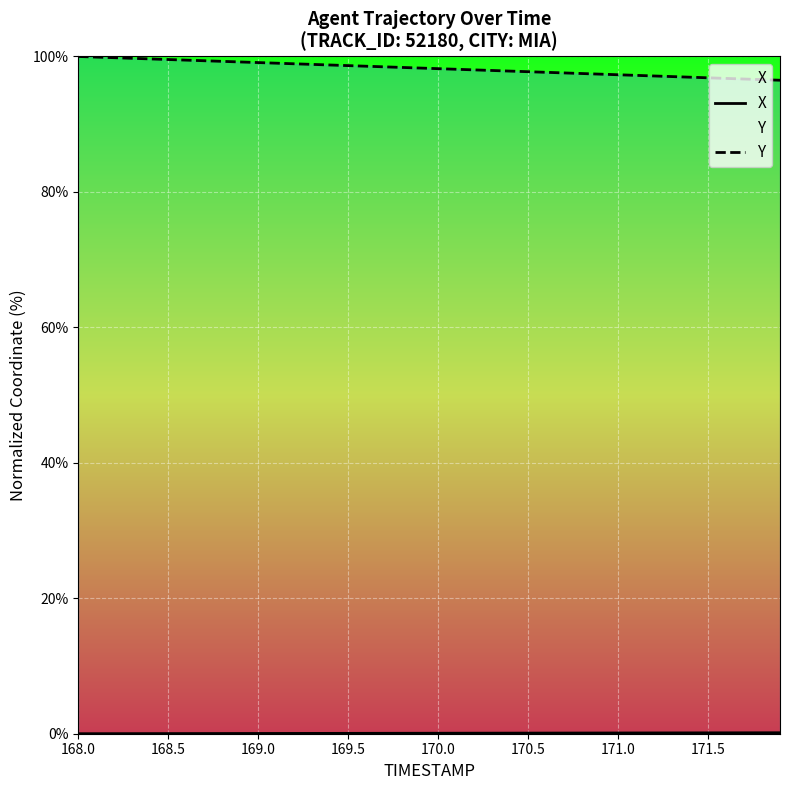

True or false: Y and X cross at least once.

False